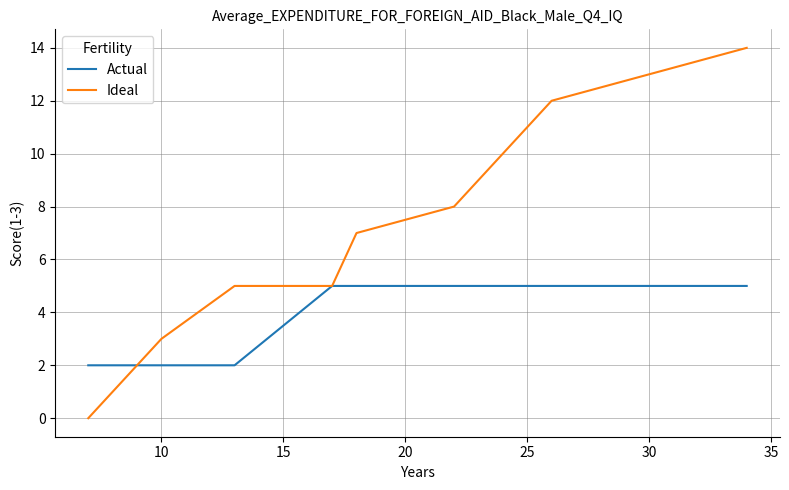

Which series has the widest spread of values?

Ideal